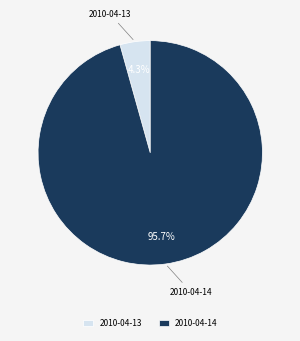

Which has a higher value, 2010-04-13 or 2010-04-14?

2010-04-14